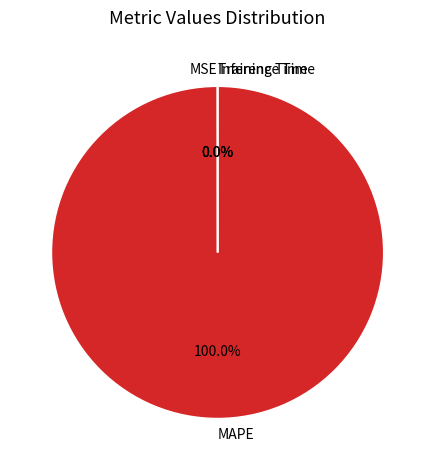

Which slice is the largest?

MAPE